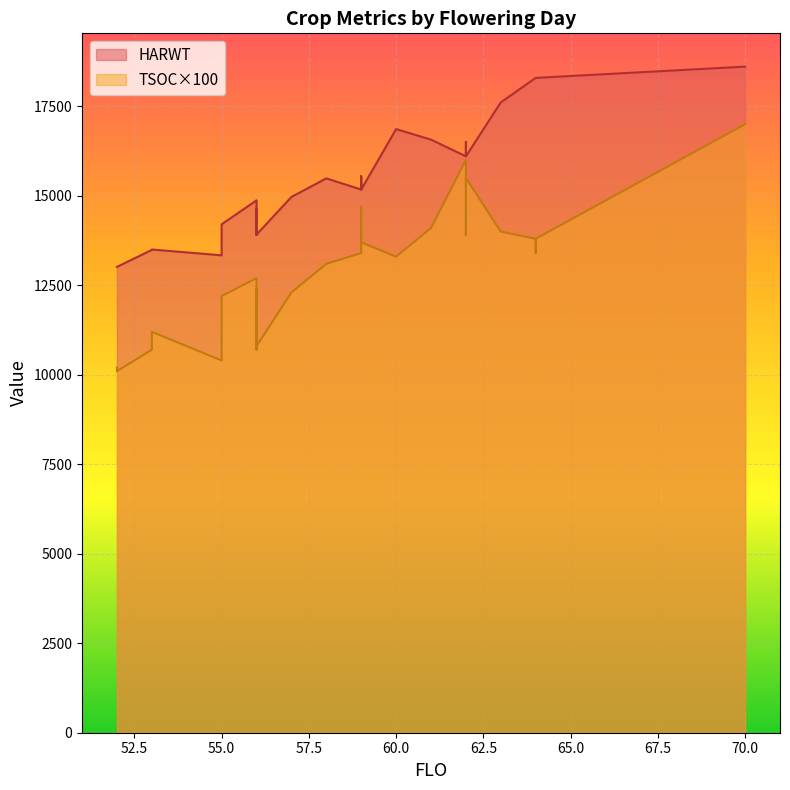

Rank the series at 9 from lowest to highest value.

TSOC, HARWT